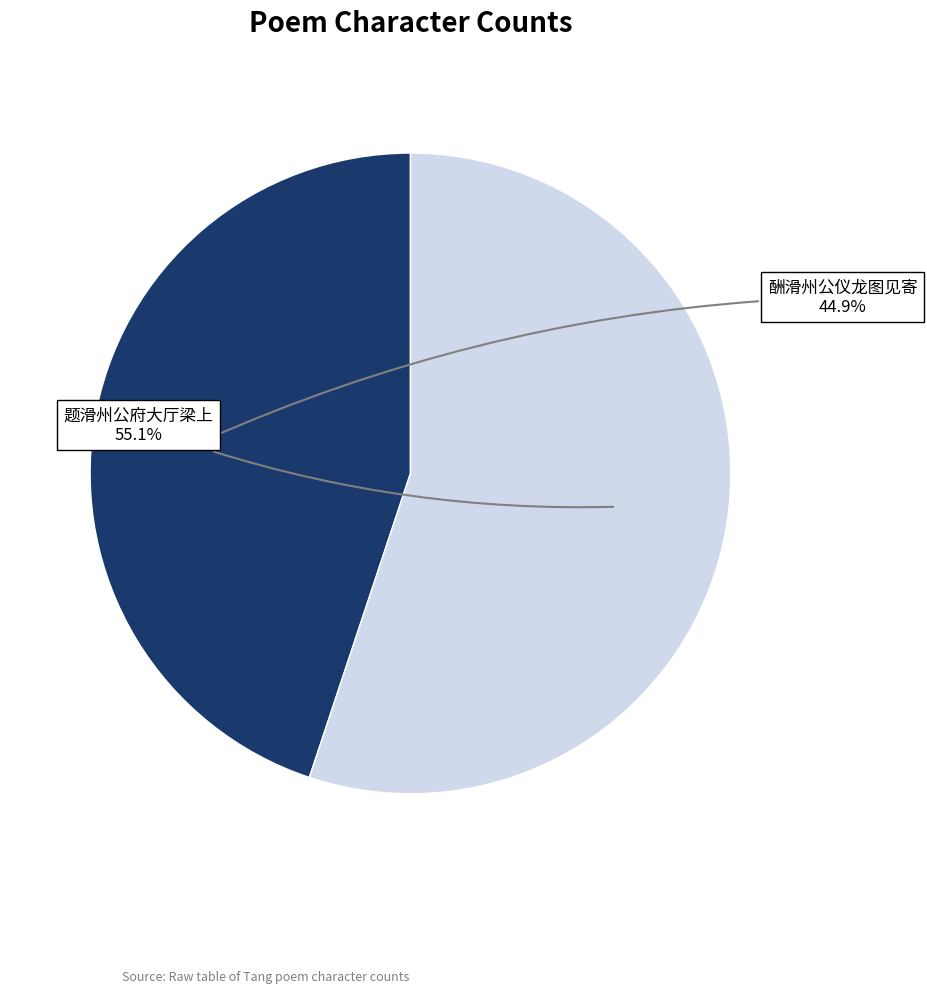

Does any single category account for the majority?

Yes